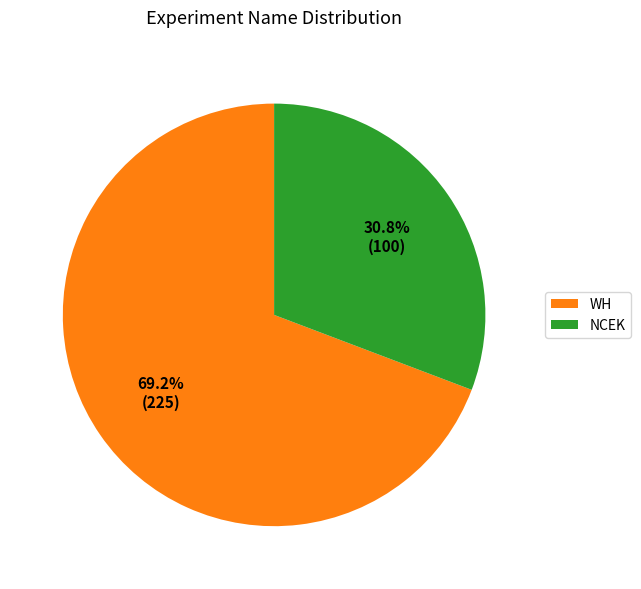

To the nearest percent, what is the average slice percentage?

50%